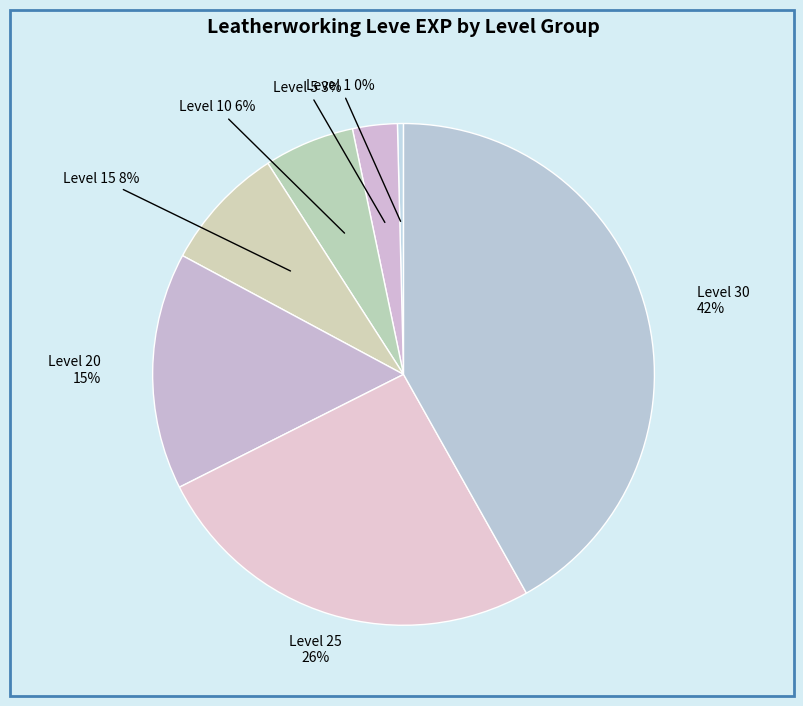

Rank the categories by value from lowest to highest.

Level 1, Level 5, Level 10, Level 15, Level 20, Level 25, Level 30